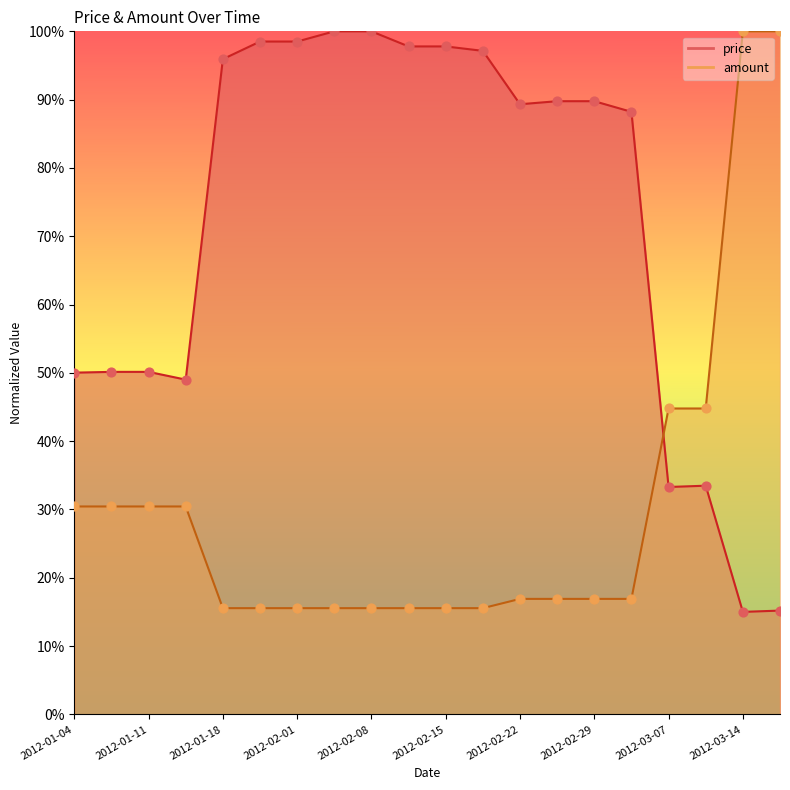

Is the value of price at 2012-02-29 greater than the value of amount at 2012-02-08?

Yes